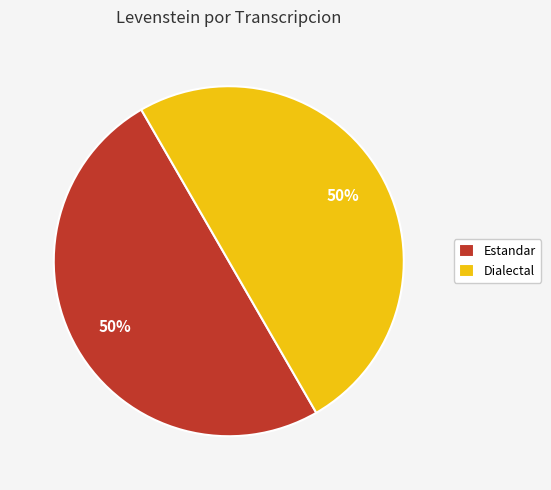

The Estandar slice represents 50% of the pie. True or false?

True